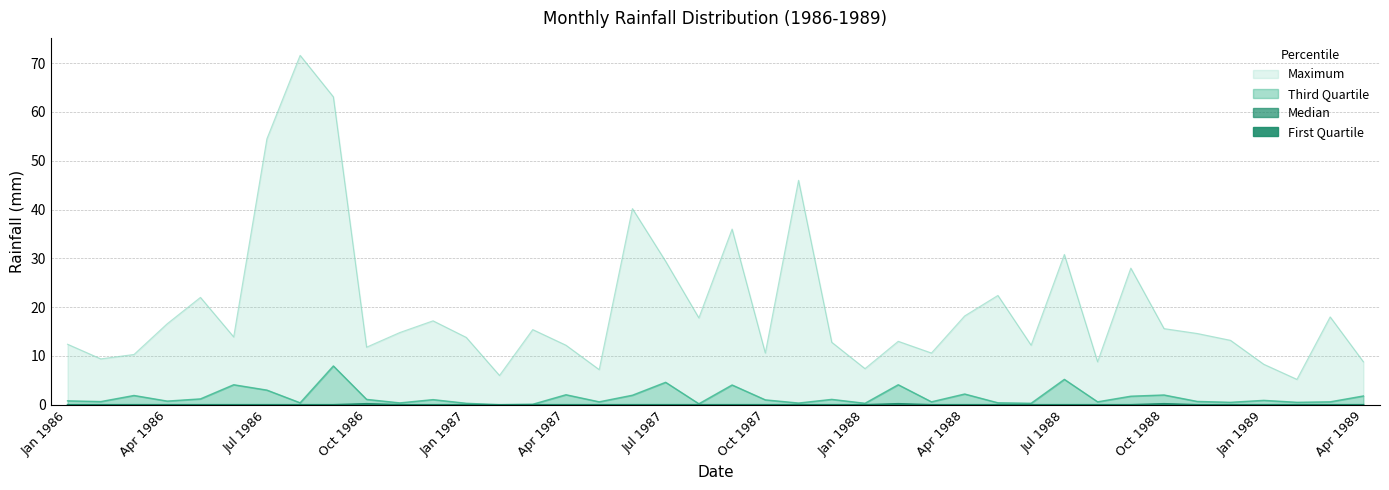

Is it true that Median equals 0.0 at Jun 1987?

True